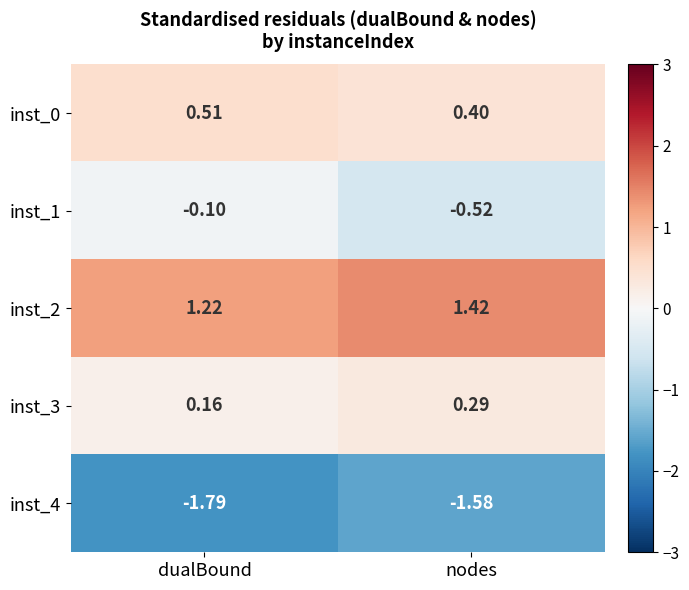

Rank the series by their maximum value, from highest to lowest.

inst_2, inst_0, inst_3, inst_1, inst_4